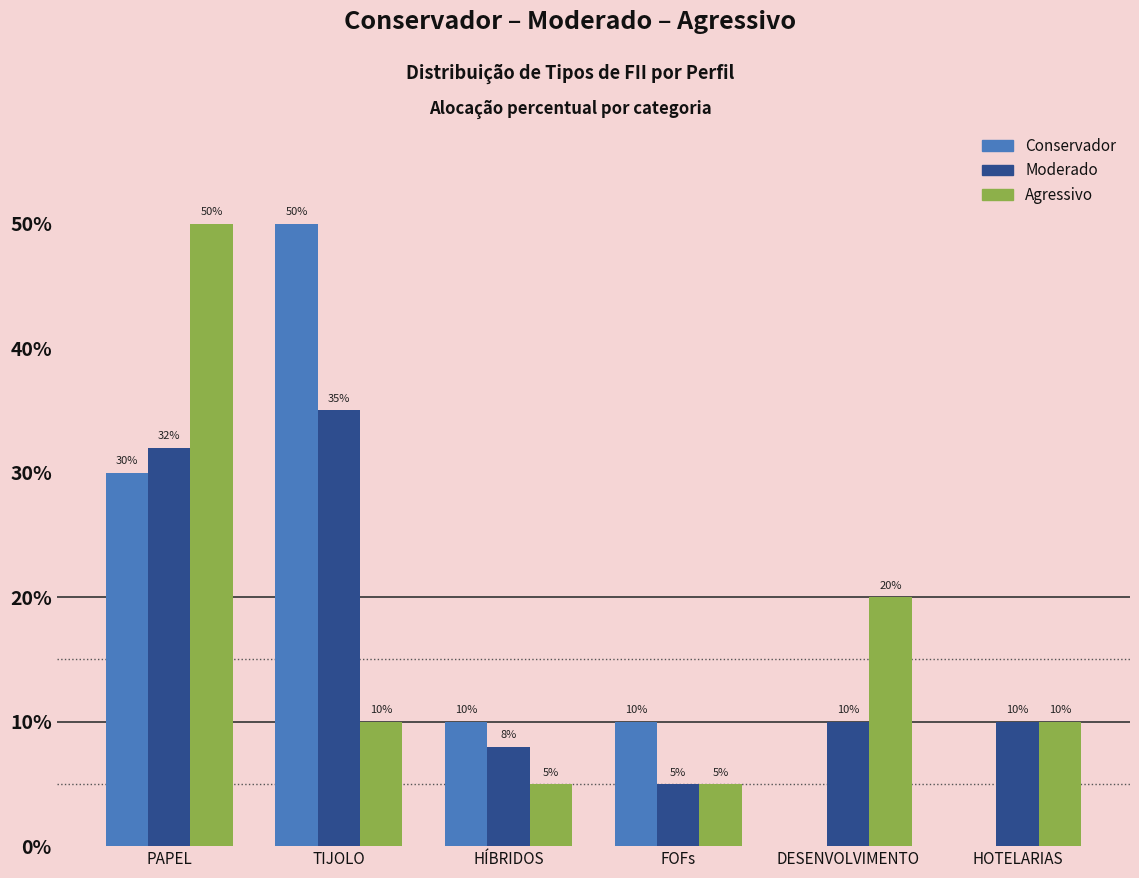

Reading left to right, what are all the values shown in this chart?

Conservador: PAPEL=30	TIJOLO=50	HÍBRIDOS=10	FOFs=10	DESENVOLVIMENTO=0	HOTELARIAS=0
Moderado: PAPEL=32	TIJOLO=35	HÍBRIDOS=8	FOFs=5	DESENVOLVIMENTO=10	HOTELARIAS=10
Agressivo: PAPEL=50	TIJOLO=10	HÍBRIDOS=5	FOFs=5	DESENVOLVIMENTO=20	HOTELARIAS=10